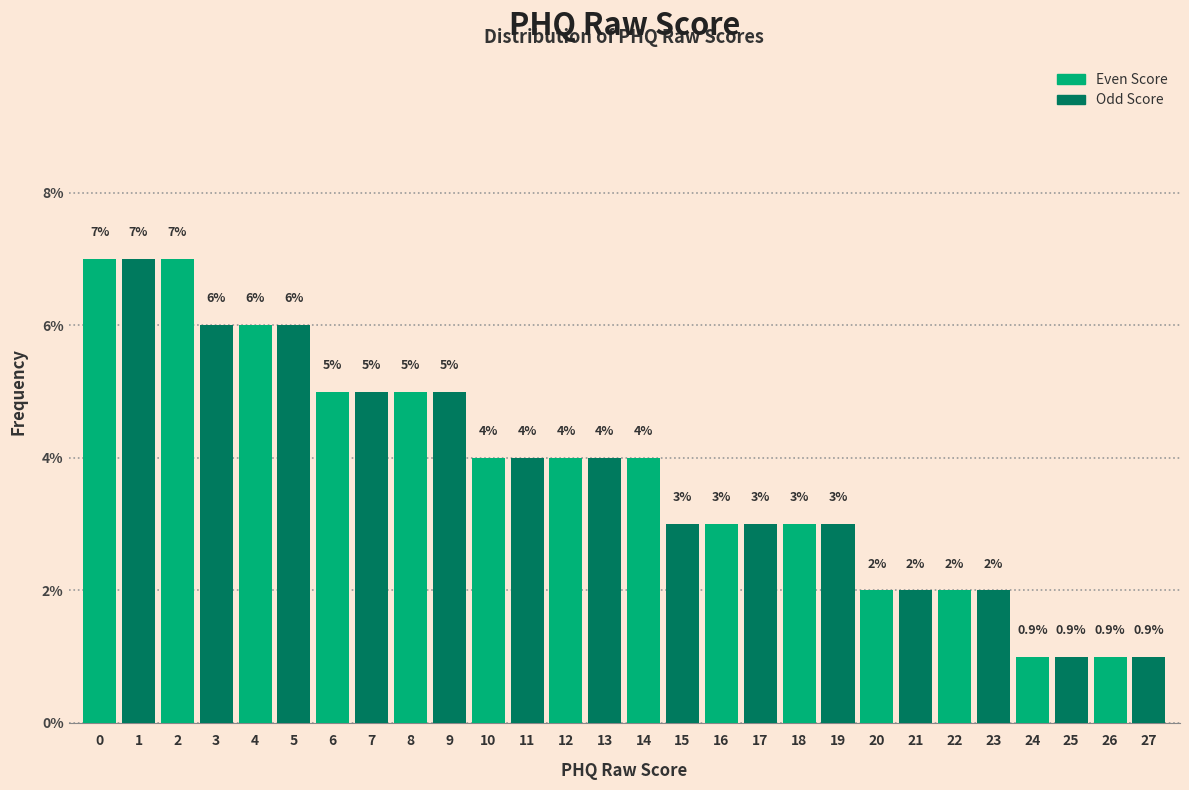

Reading left to right, what are all the values shown in this chart?

7	7	7	6	6	6	5	5	5	5	4	4	4	4	4	3	3	3	3	3	2	2	2	2	1	1	1	1